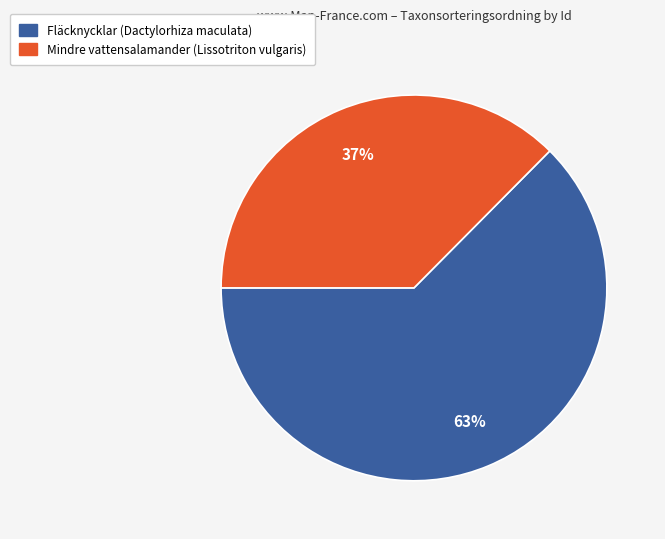

Which category accounts for the majority?

Fläcknycklar (Dactylorhiza maculata)